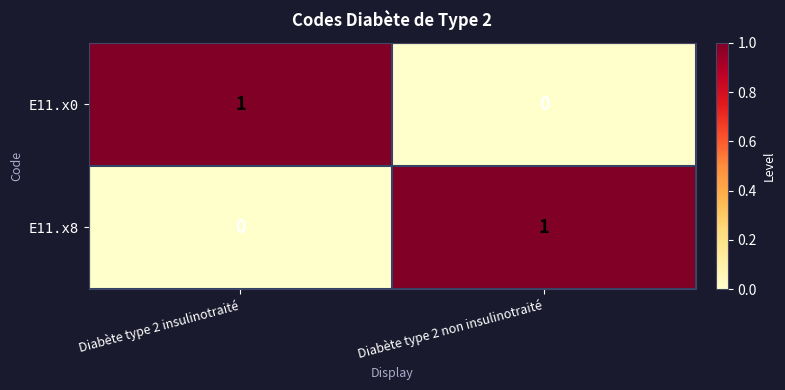

Is it true that E11.x0 equals 0 at Diabète type 2 insulinotraité?

False